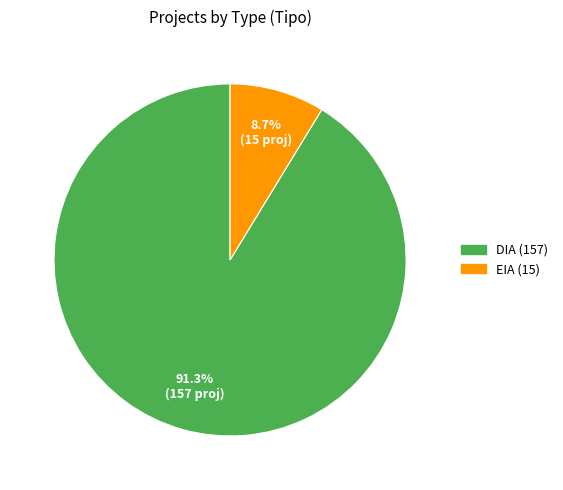

Is DIA the majority of the pie?

Yes